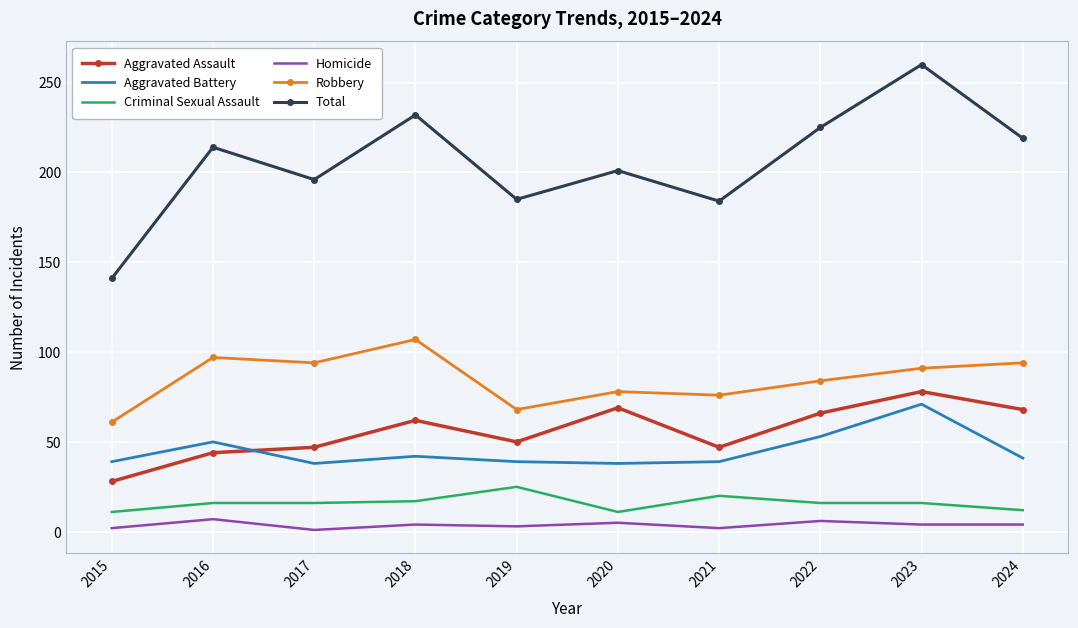

What is the sum of all Aggravated Assault values?

559